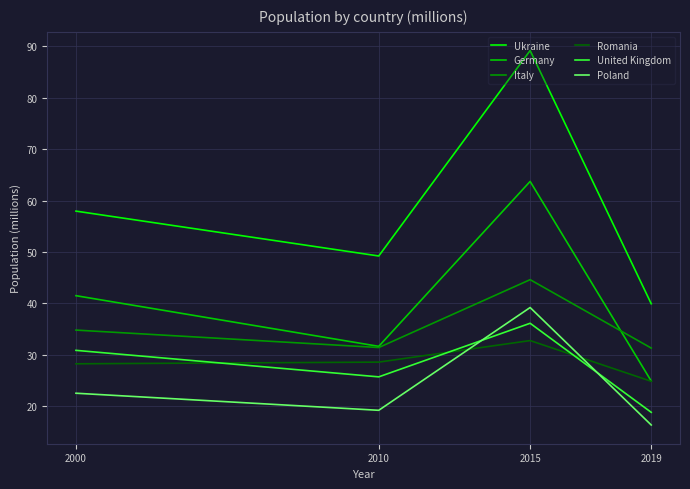

What is the maximum value shown in the chart?

89.2